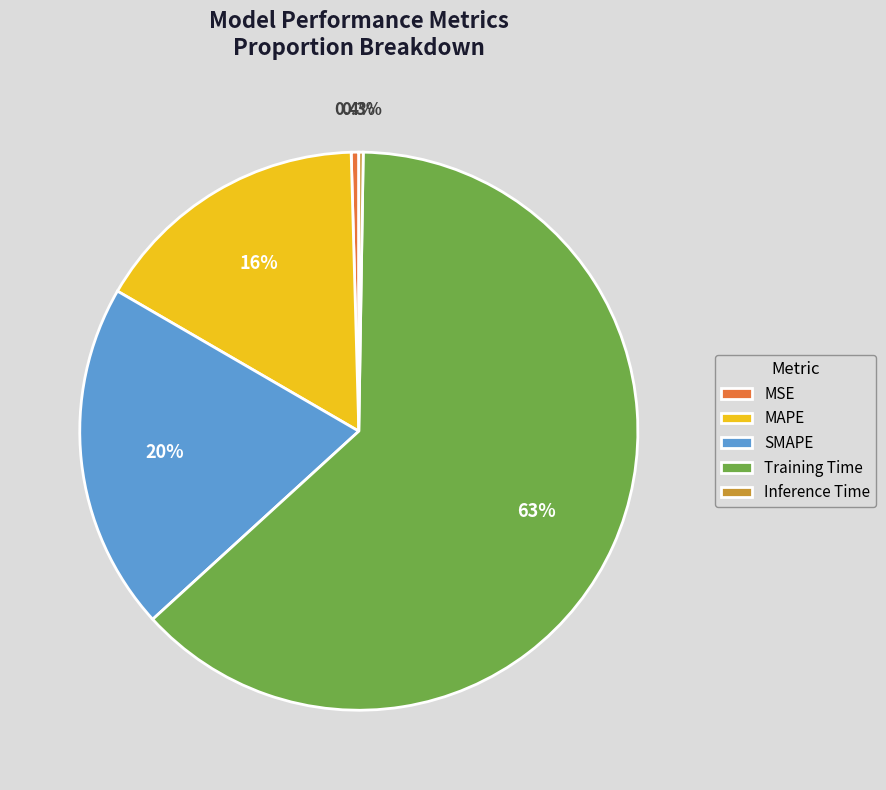

What is the largest slice in the pie chart?

Training Time